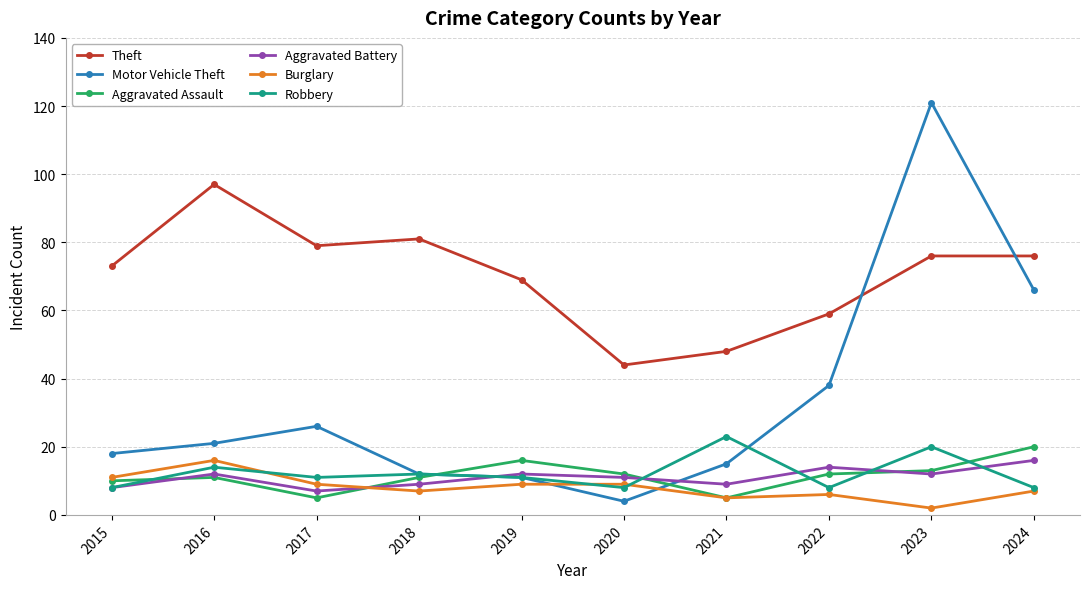

Which series ends up on top after the final intersection of Aggravated Battery and Motor Vehicle Theft?

Motor Vehicle Theft